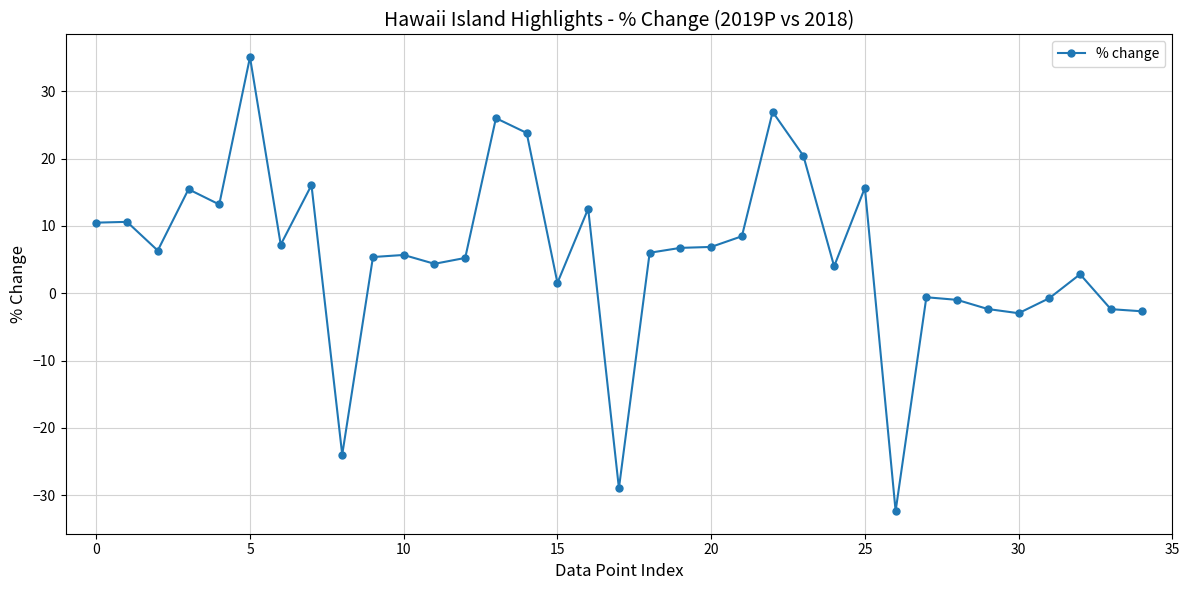

What is the greatest value displayed?

35.1